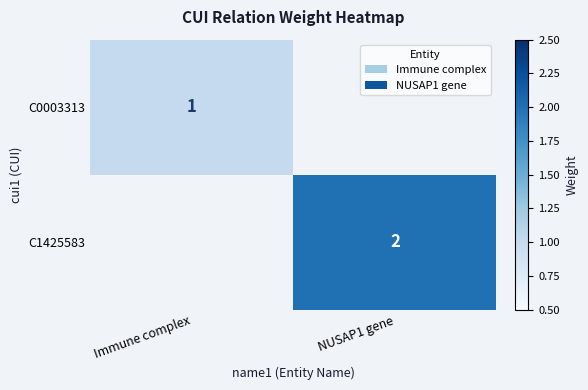

The C0003313 series shows 0.6 at Immune complex. True or false?

False